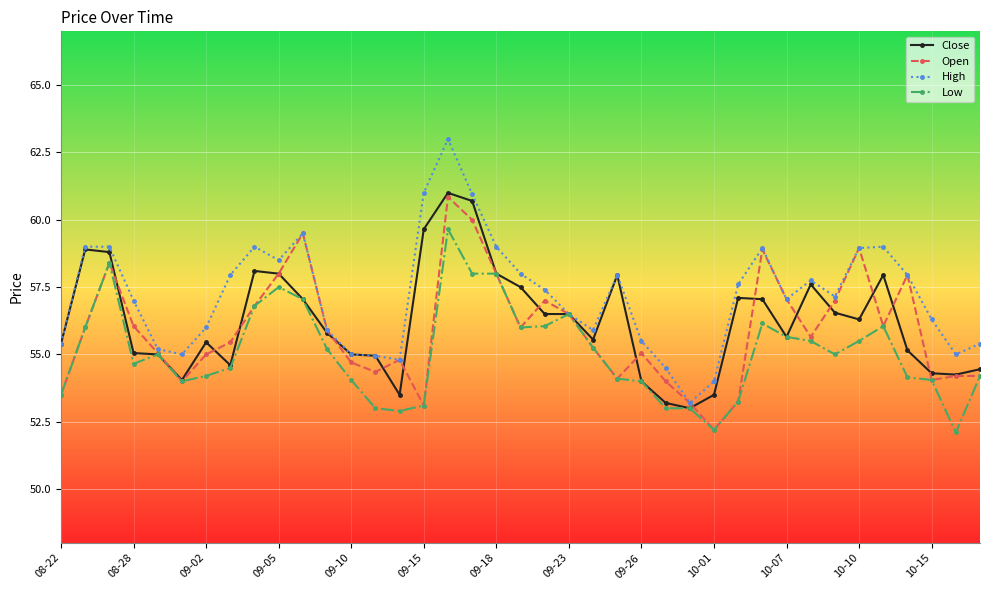

True or false: Close has more than 0 points higher than both neighbors.

True